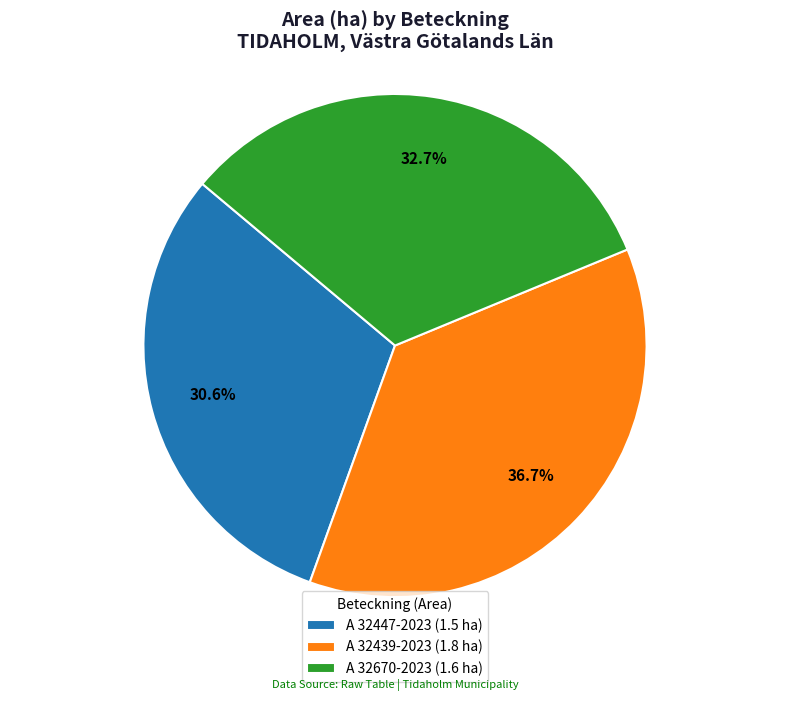

Is it true that A 32447-2023 is 31% of the pie?

True